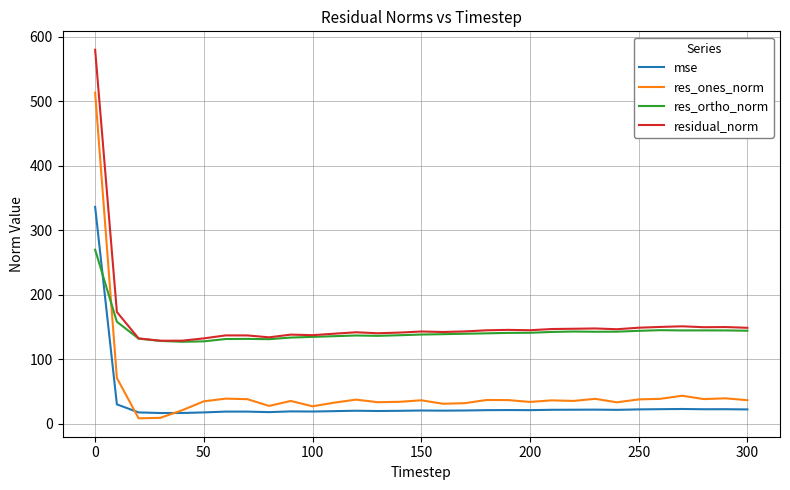

True or false: mse and residual_norm cross at least once.

False